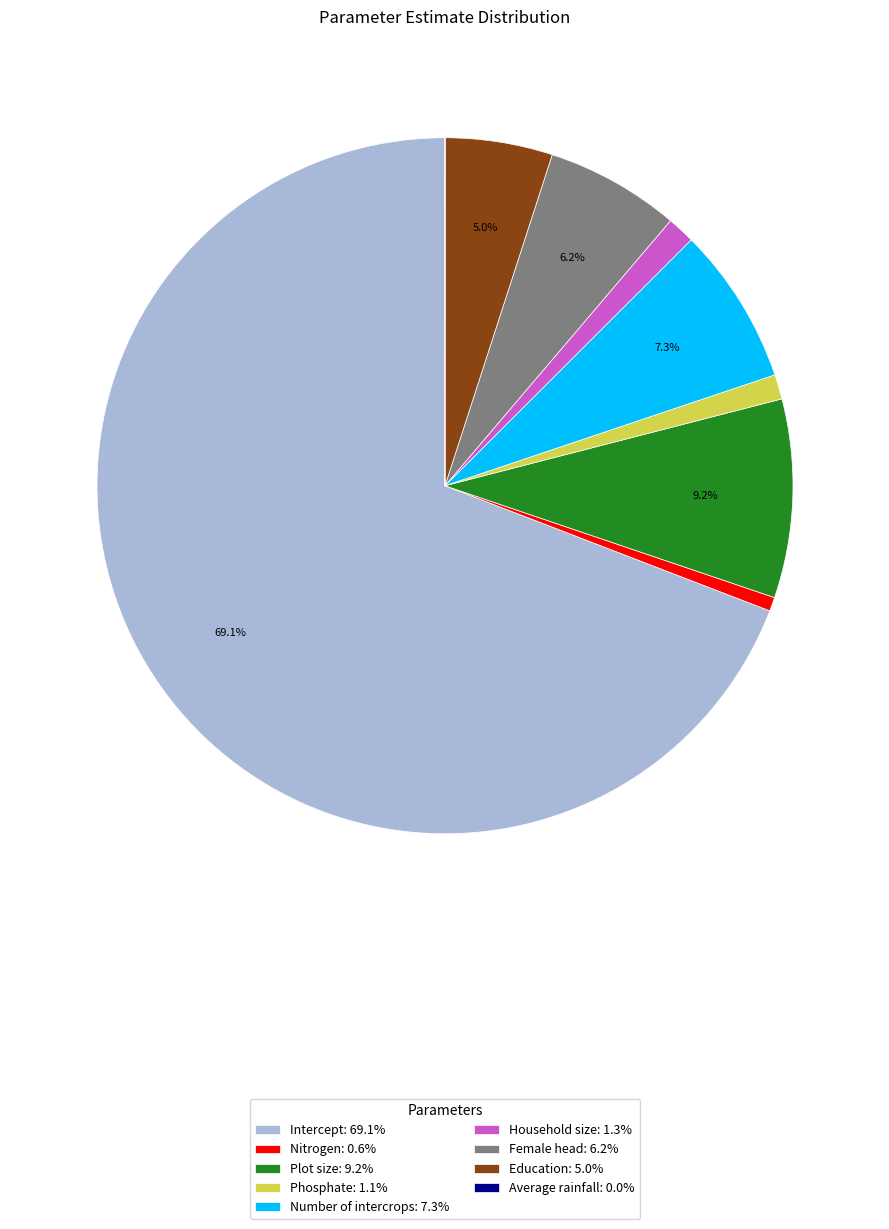

What percentage is NOT represented by Education: 5.0%?

95.0%